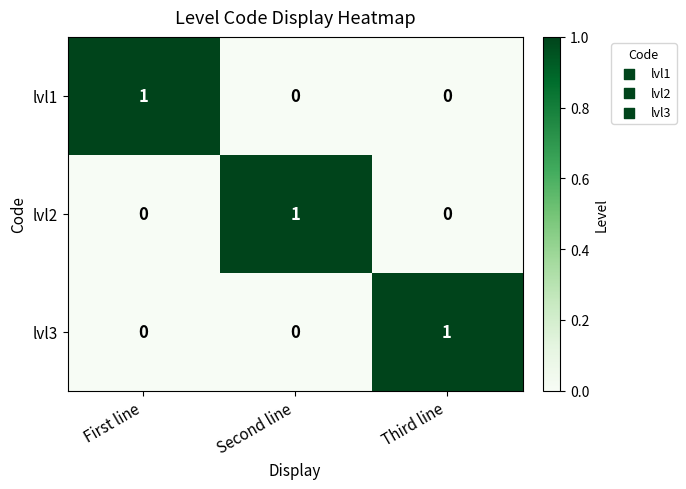

At how many categories does at least one series exceed 0?

3